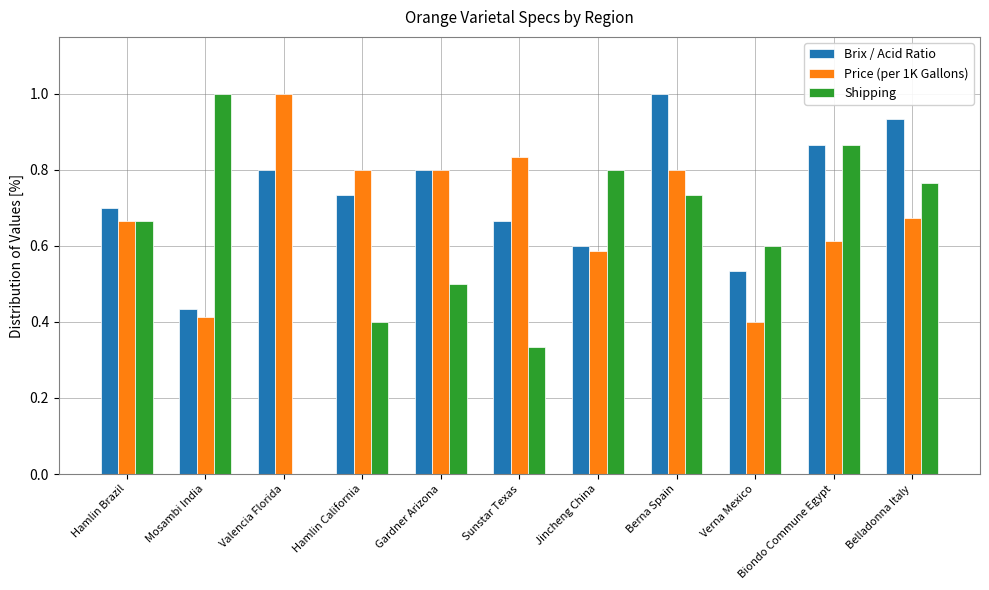

How many groups of bars are there?

11